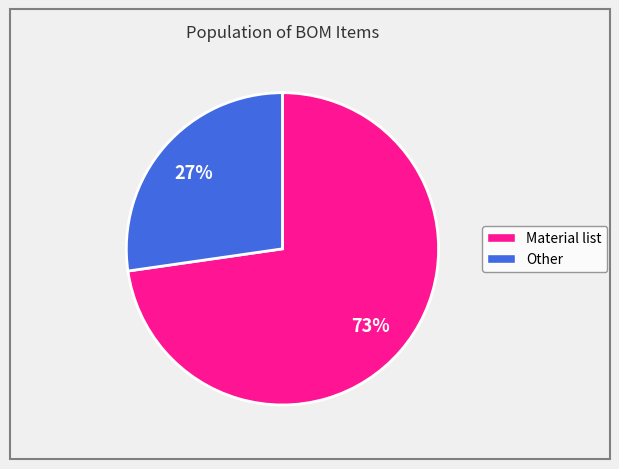

Count the number of slices in the pie.

2